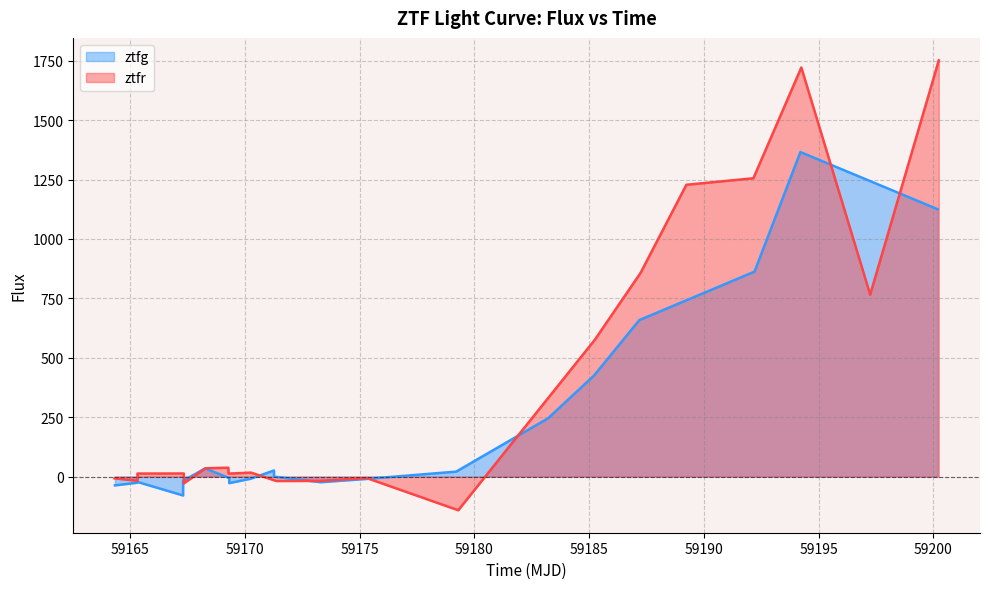

Rank the series by their average value, from lowest to highest.

ztfg, ztfr